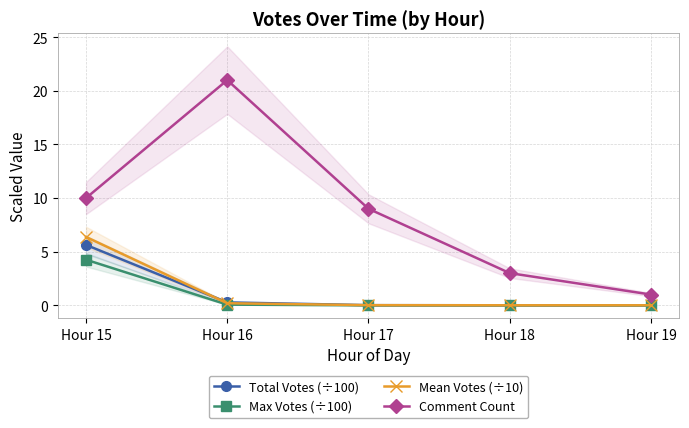

How many values in the Comment Count series are below 9?

2